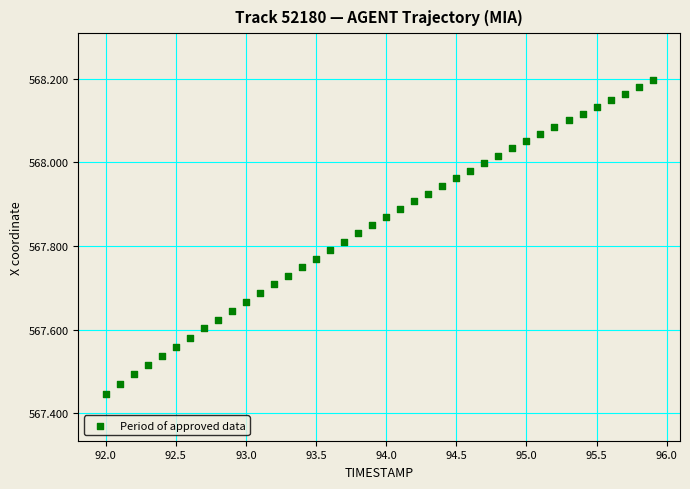

What is the range of X values (max minus min)?

3.9